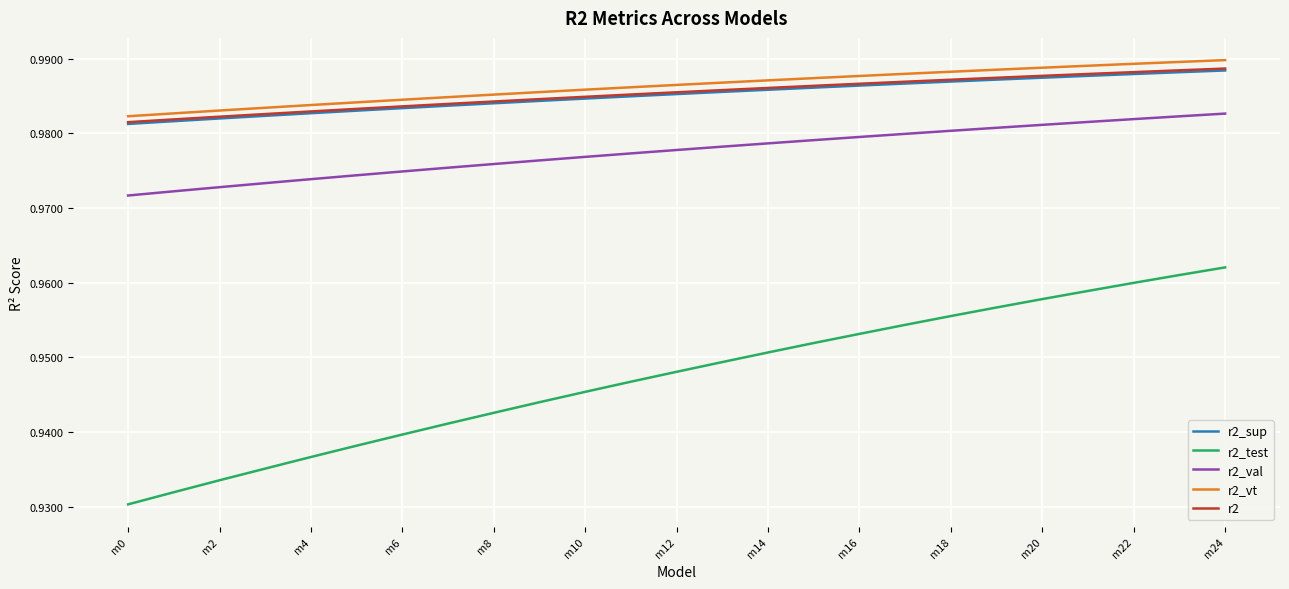

Which series has the largest range (max minus min)?

r2_test